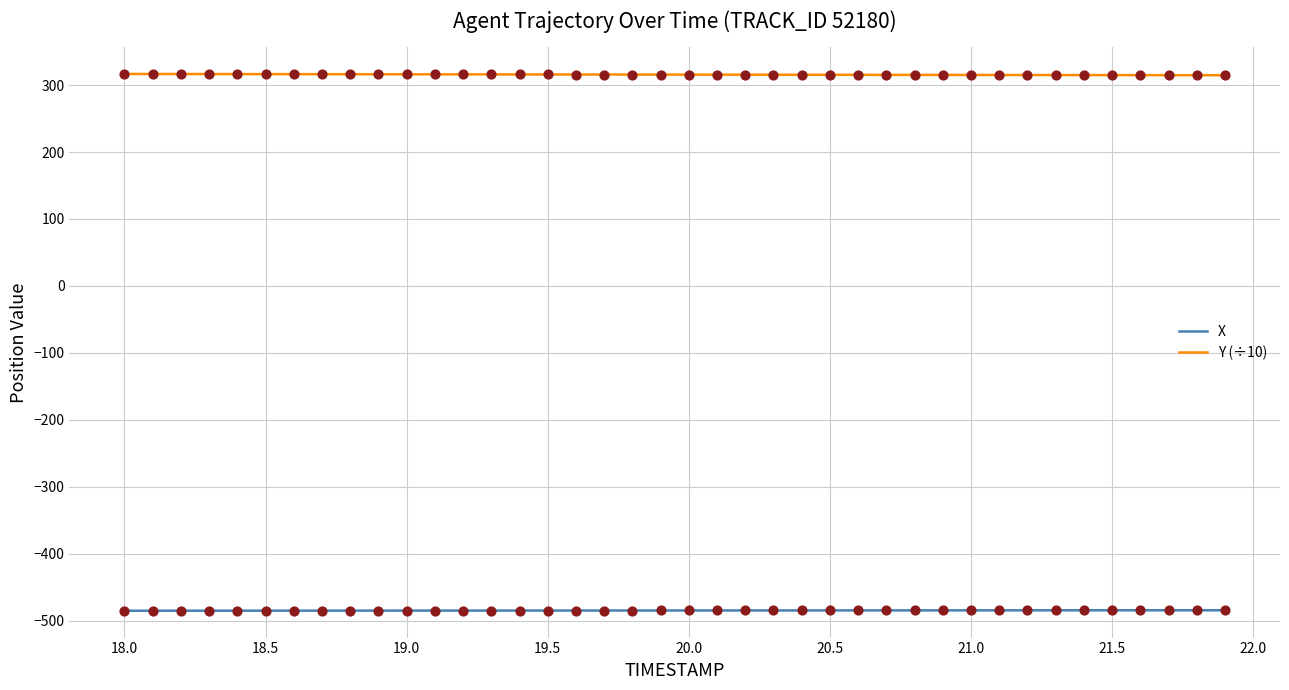

Which series has the largest total across all categories?

Y (÷10)